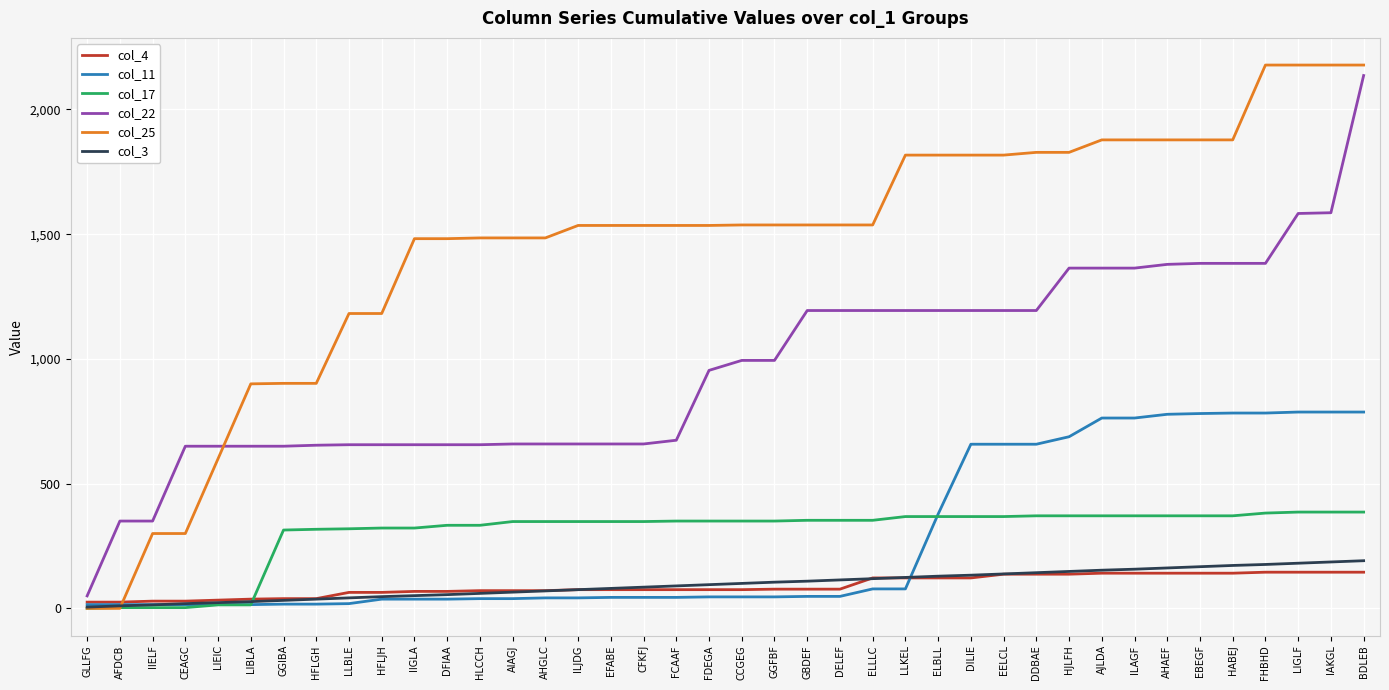

Which series has the widest spread of values?

col_25